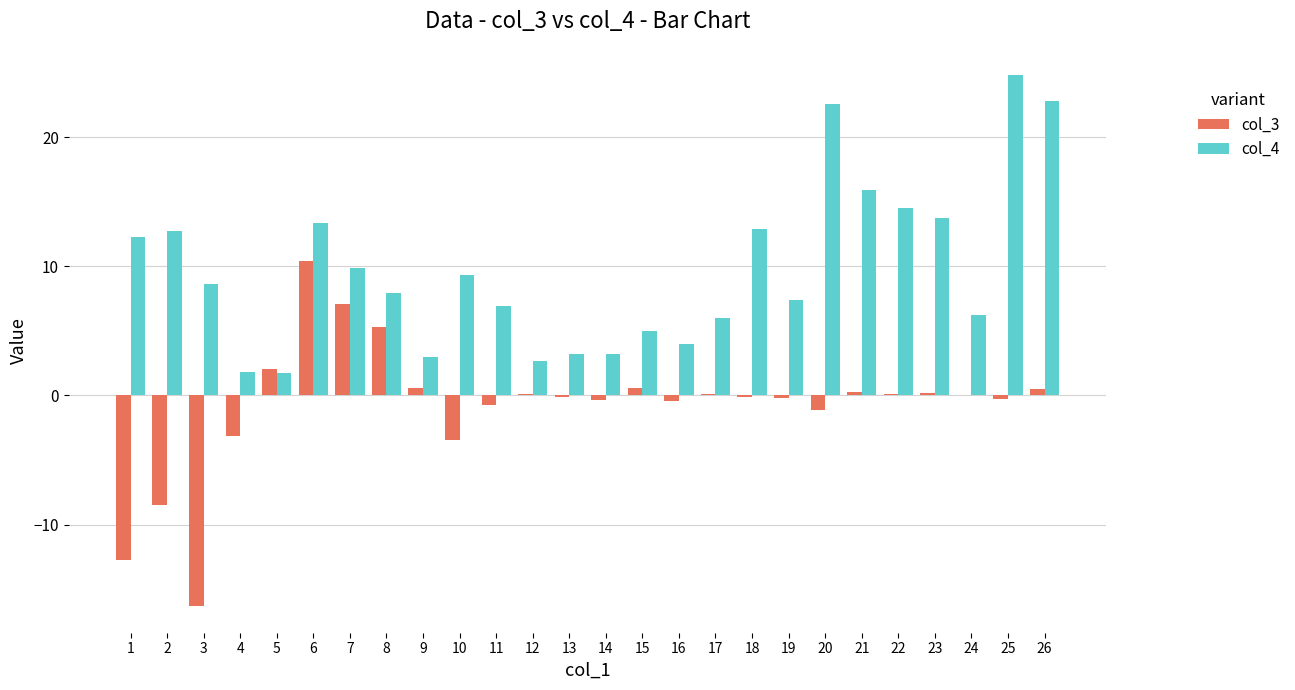

At which category is the sum across all series the highest?

25